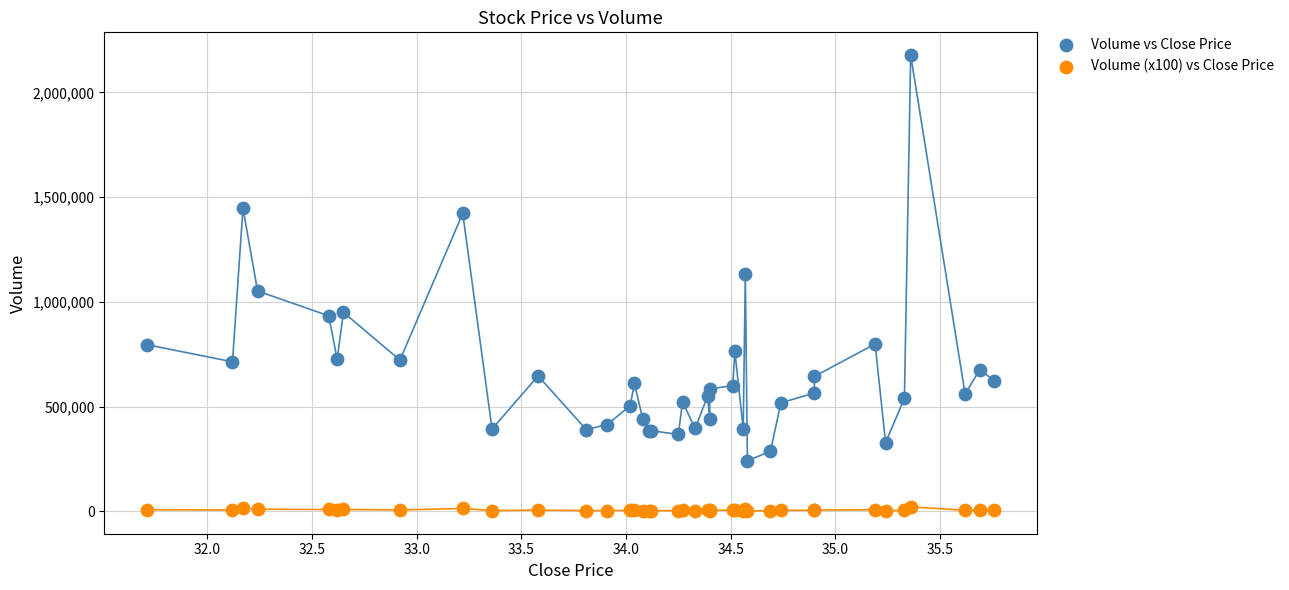

In the Volume vs Close Price series, what Y value is closest to 1209774?

1133544.0